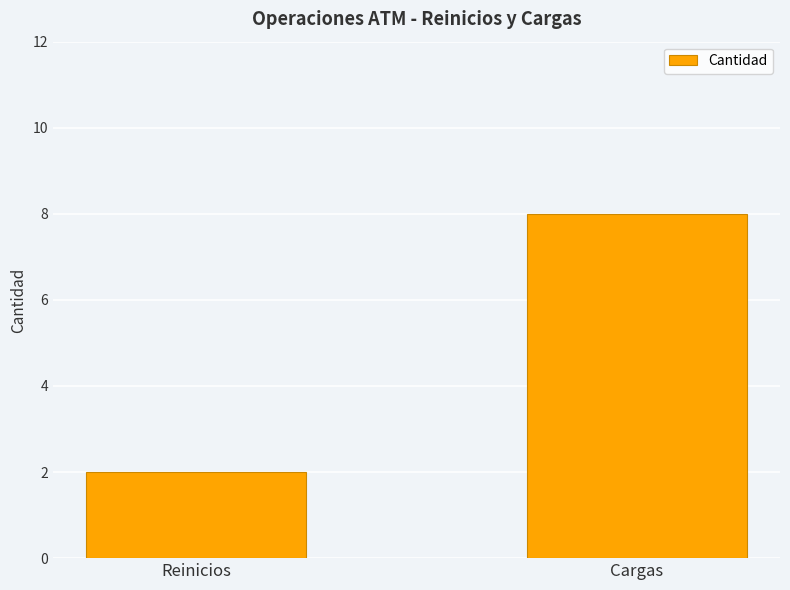

What is the label of the 2nd bar from the right?

Reinicios